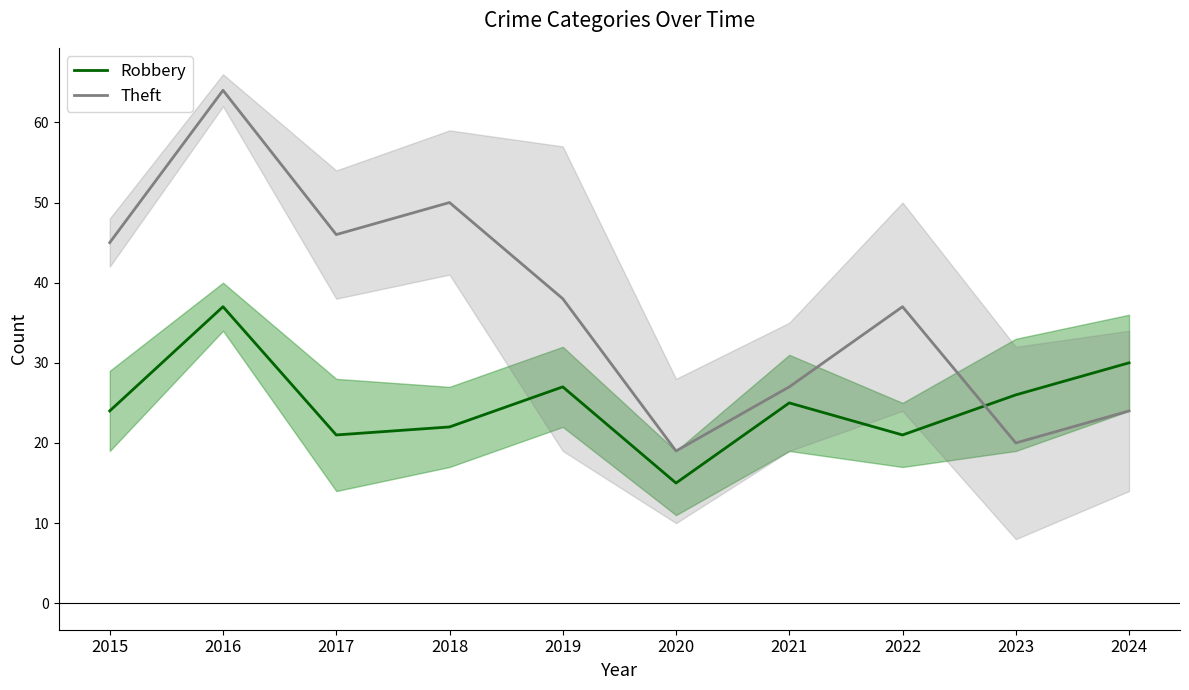

Is the value of Theft at 2018 greater than the value of Robbery at 2017?

Yes